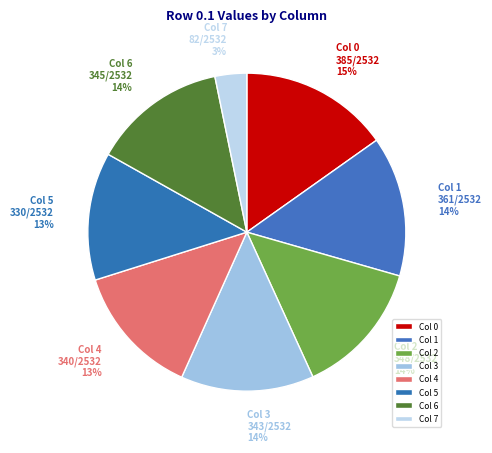

Is the sum of Col 4 and Col 2 greater than half?

No